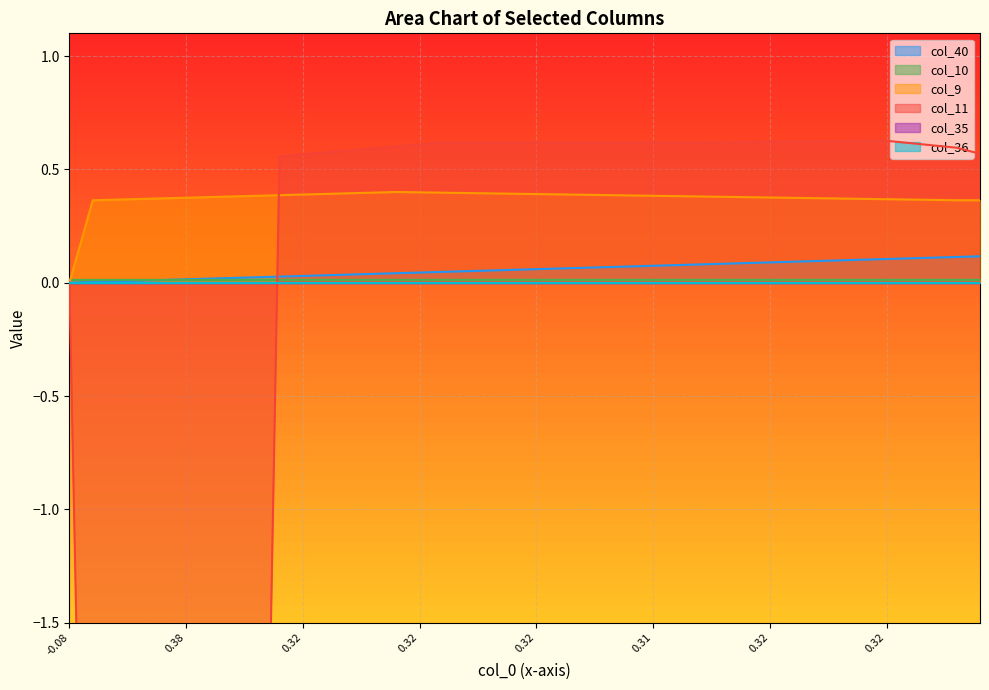

How many col_9 values are between 0 and 1?

40